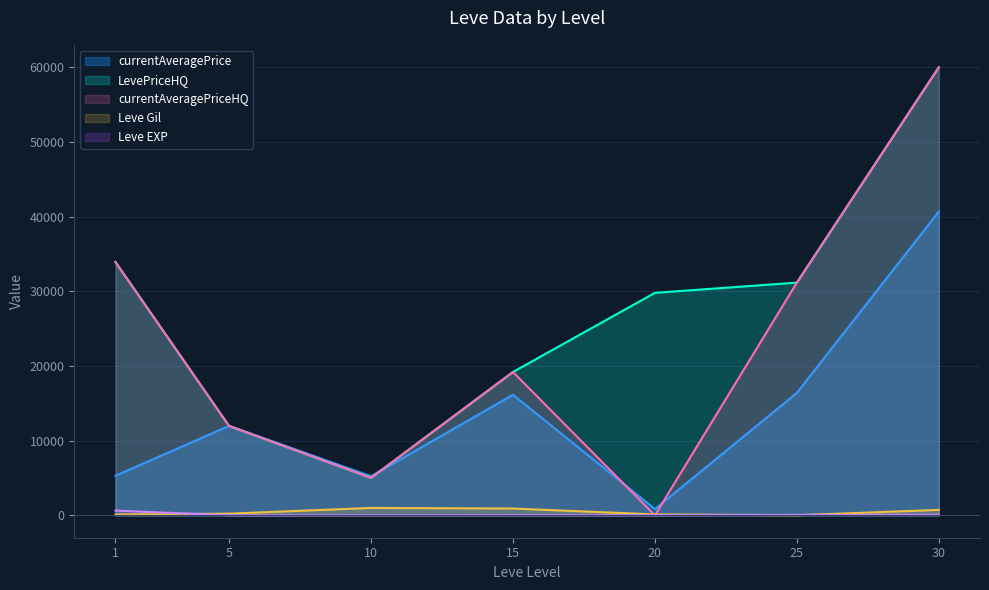

Which series has the widest spread of values?

currentAveragePriceHQ